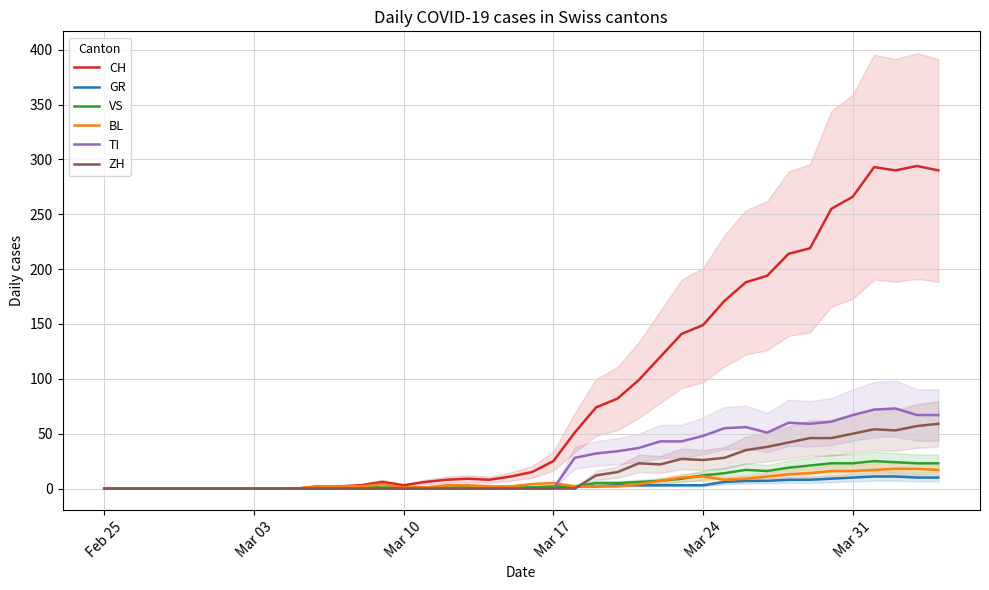

What is the maximum value shown in the chart?

294